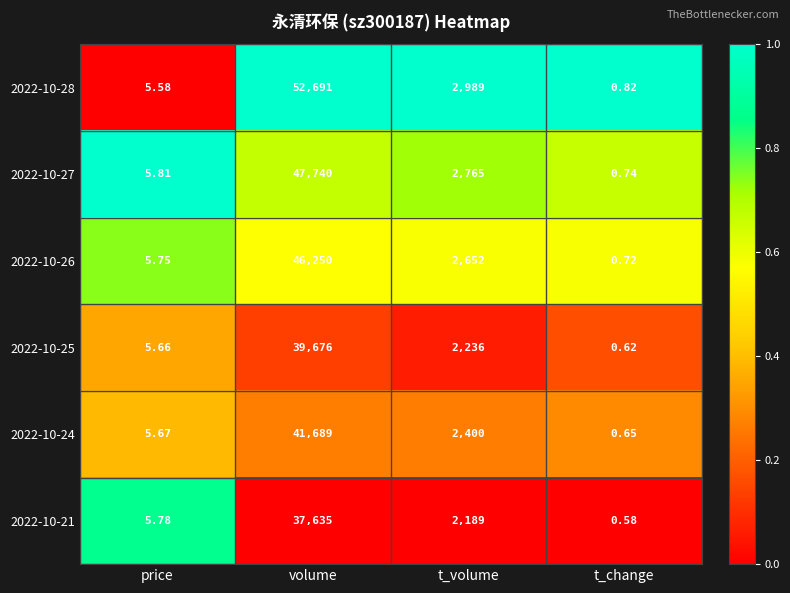

Is the value of 2022-10-26 at price greater than the value of 2022-10-25 at volume?

No